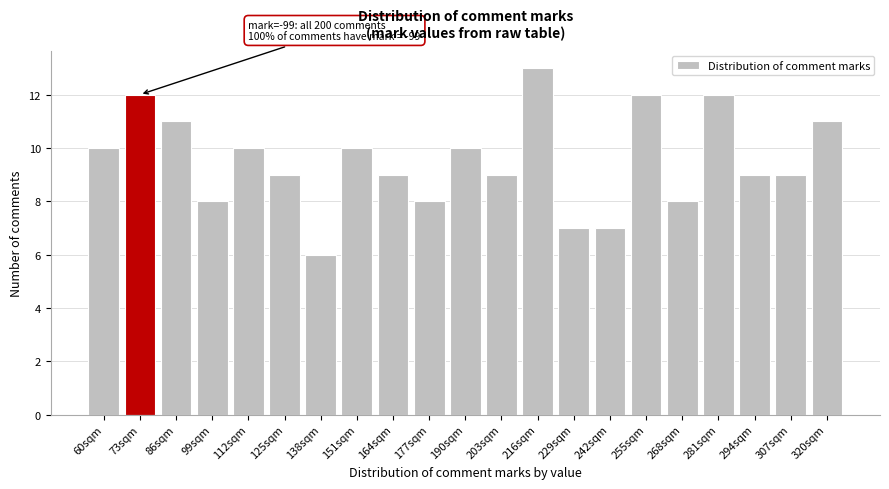

Reading left to right, what are all the values shown in this chart?

10	12	11	8	10	9	6	10	9	8	10	9	13	7	7	12	8	12	9	9	11